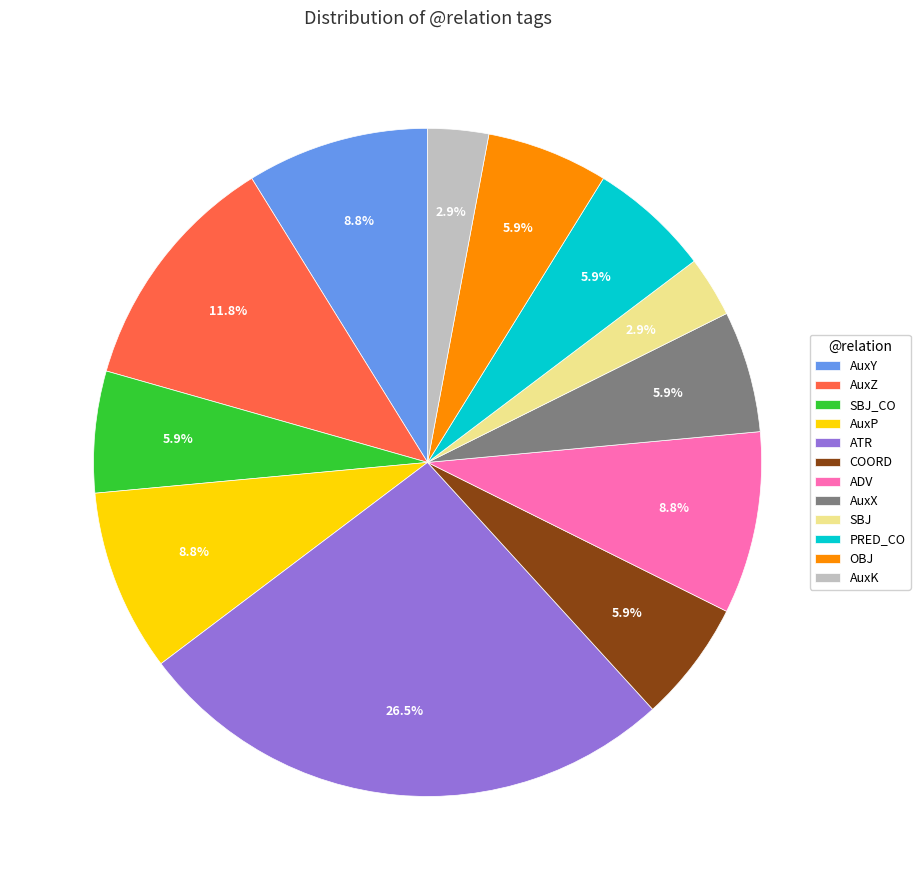

Combined, what portion of the pie is OBJ and AuxX?

11.8%